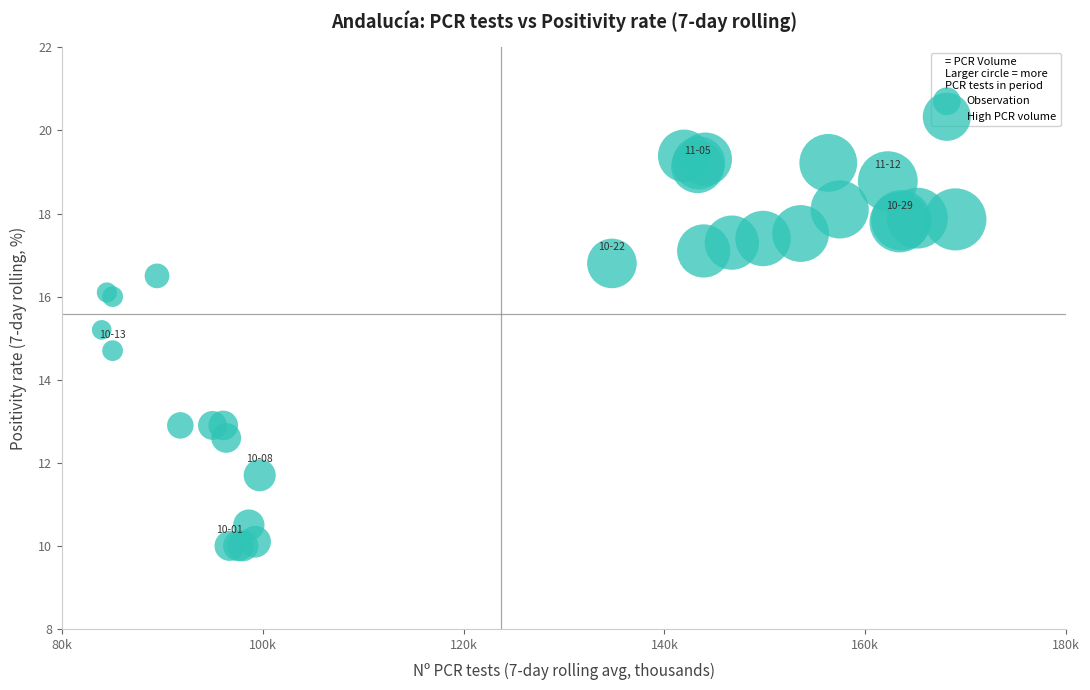

What Y value in the scatter plot is closest to 14?

14.7